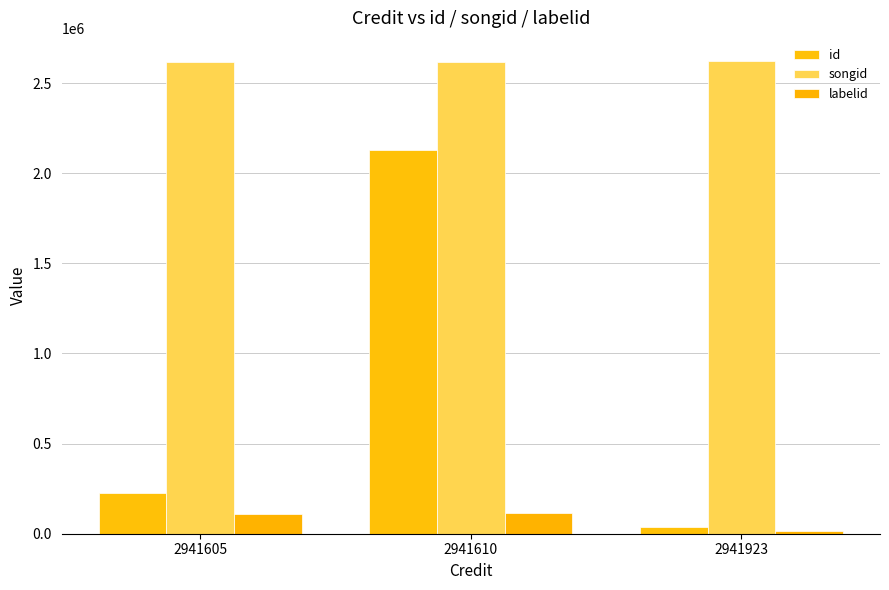

How many distinct data groups are displayed?

3